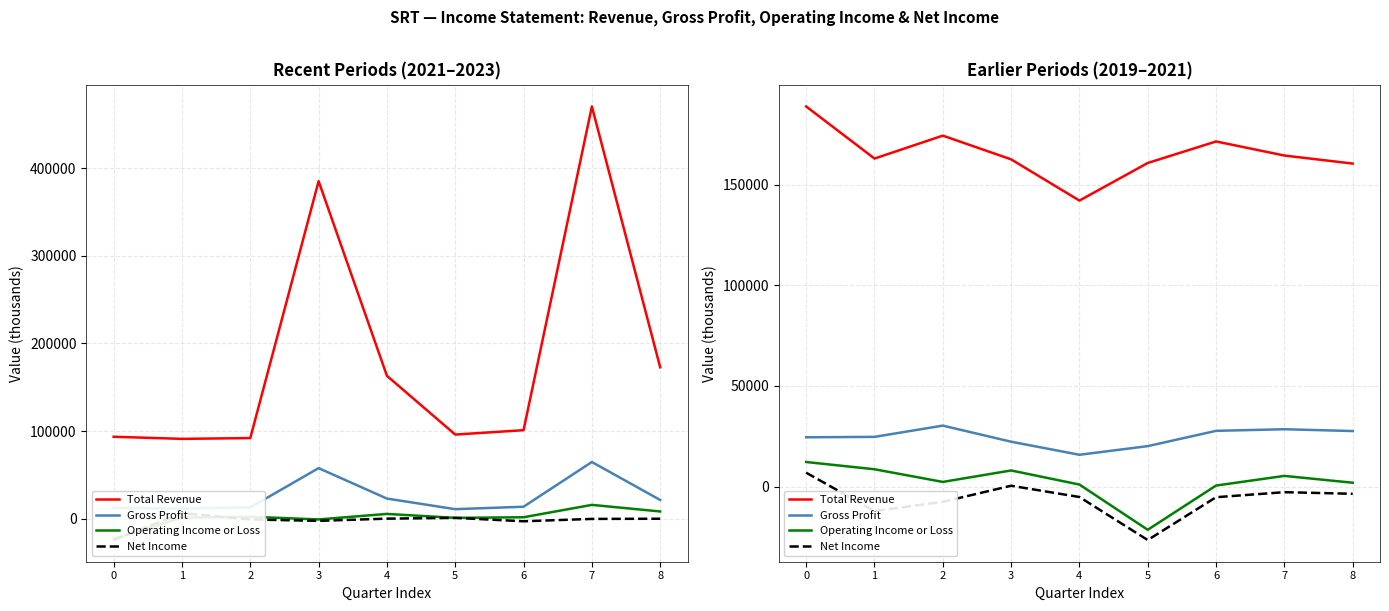

How many values in Net Income are below zero?

7